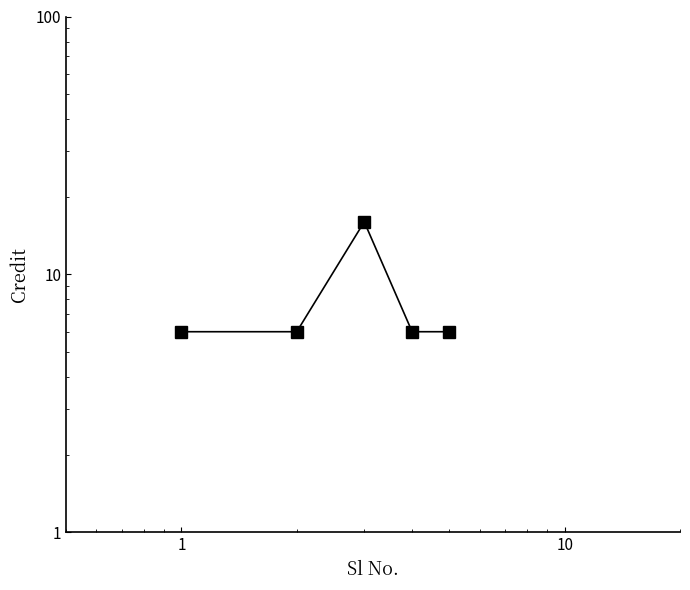

Reading left to right, extract all data points from this chart.

6	6	16	6	6